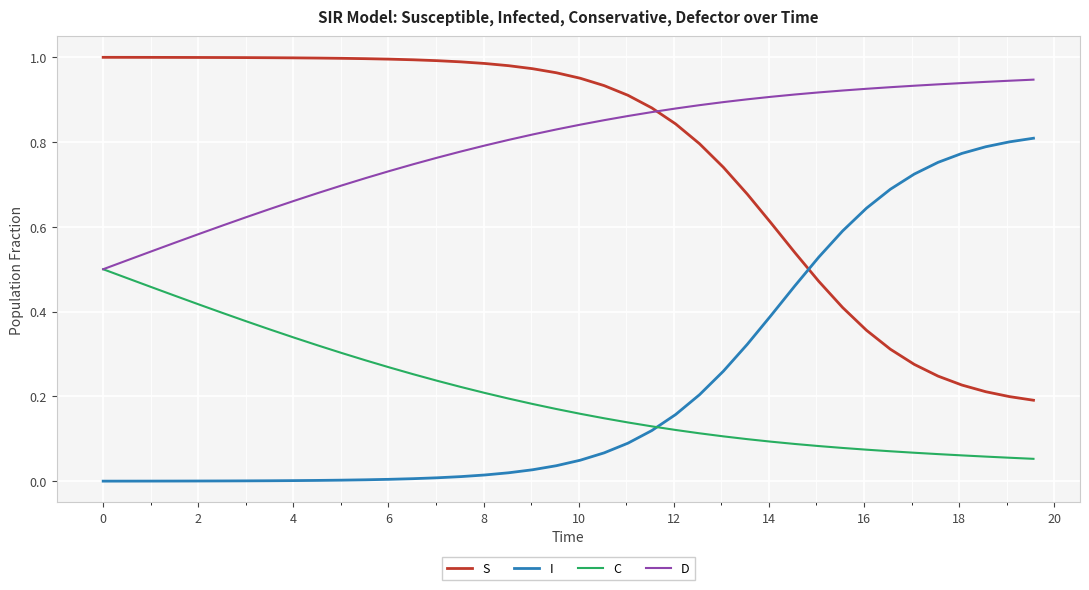

List the series in order of their peak value, highest first.

S, D, I, C